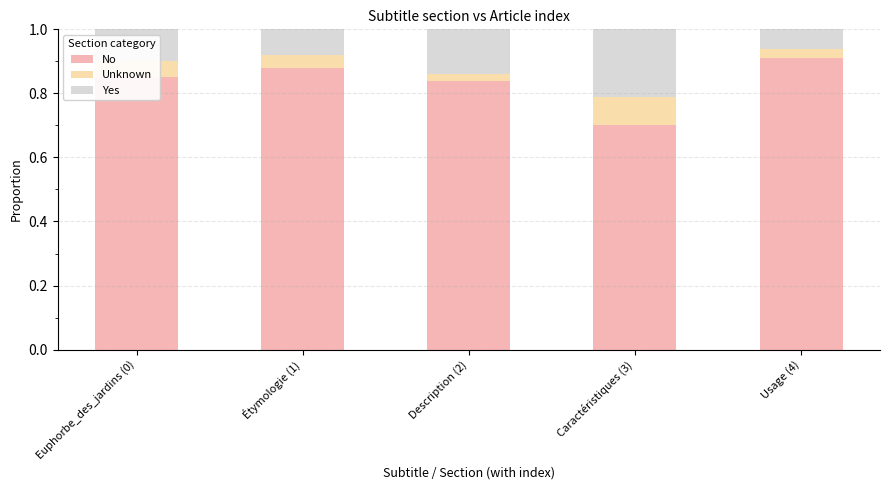

How many No values are between 0 and 1?

5